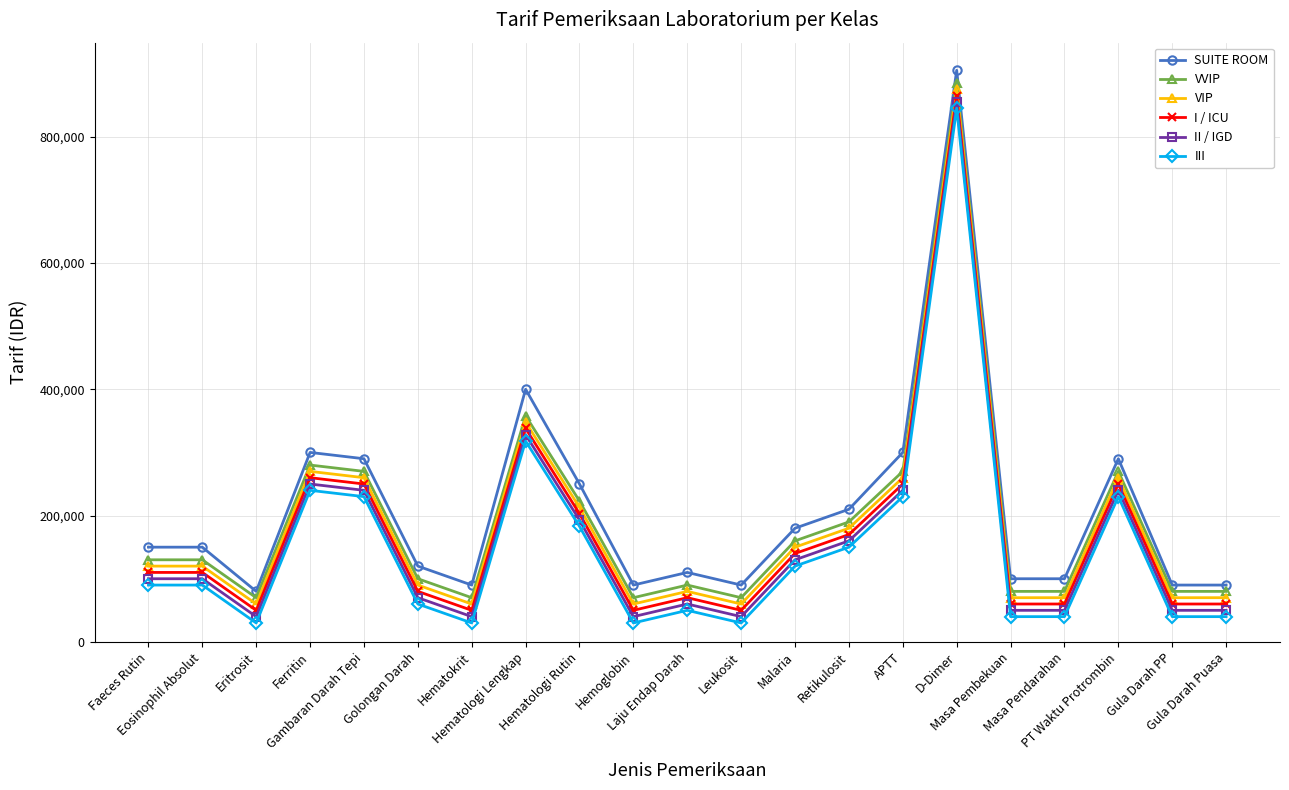

True or false: VIP and II / IGD cross at least once.

False